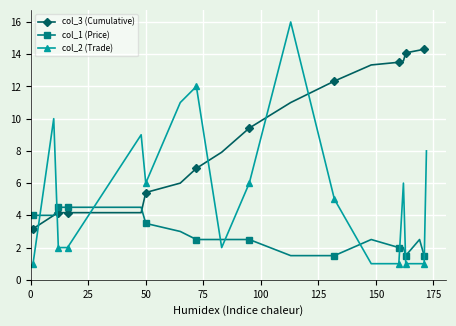

What is the maximum value shown in the chart?

16.0